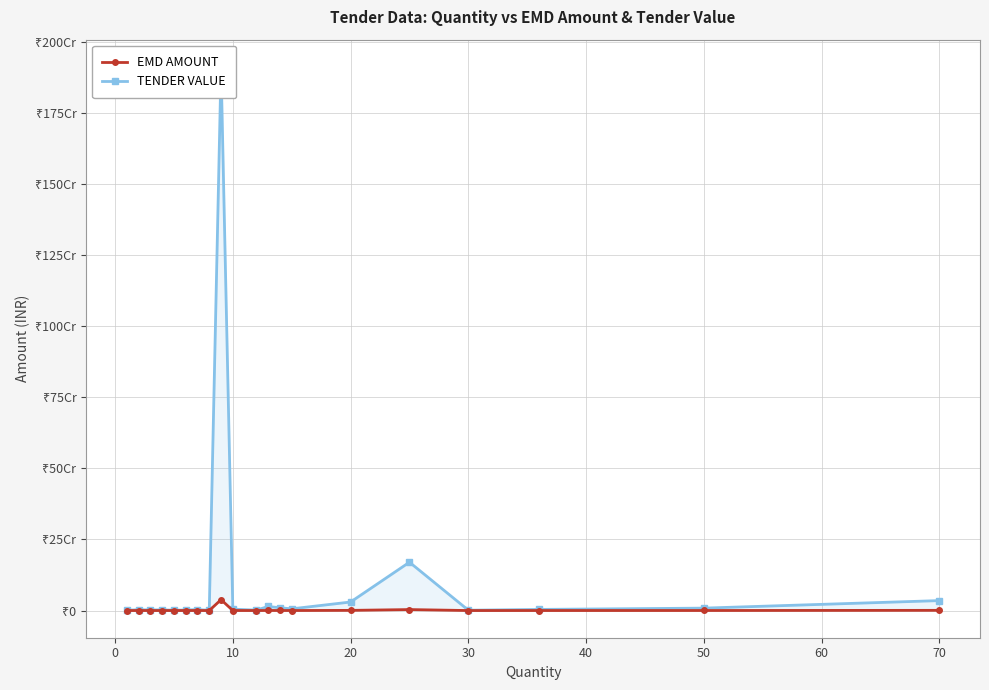

What value does the EMD AMOUNT series have at 50, to the nearest 10?

170000